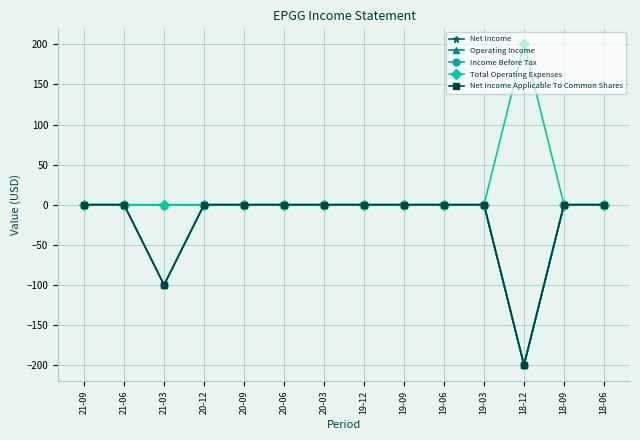

Reading right to left, transcribe all the data shown in this chart.

Net Income: 0	0	-200	0	0	0	0	0	0	0	0	-100	0	0
Operating Income: 0	0	-200	0	0	0	0	0	0	0	0	0	0	0
Income Before Tax: 0	0	-200	0	0	0	0	0	0	0	0	-100	0	0
Total Operating Expenses: 0	0	200	0	0	0	0	0	0	0	0	0	0	0
Net Income Applicable To Common Shares: 0	0	-200	0	0	0	0	0	0	0	0	-100	0	0